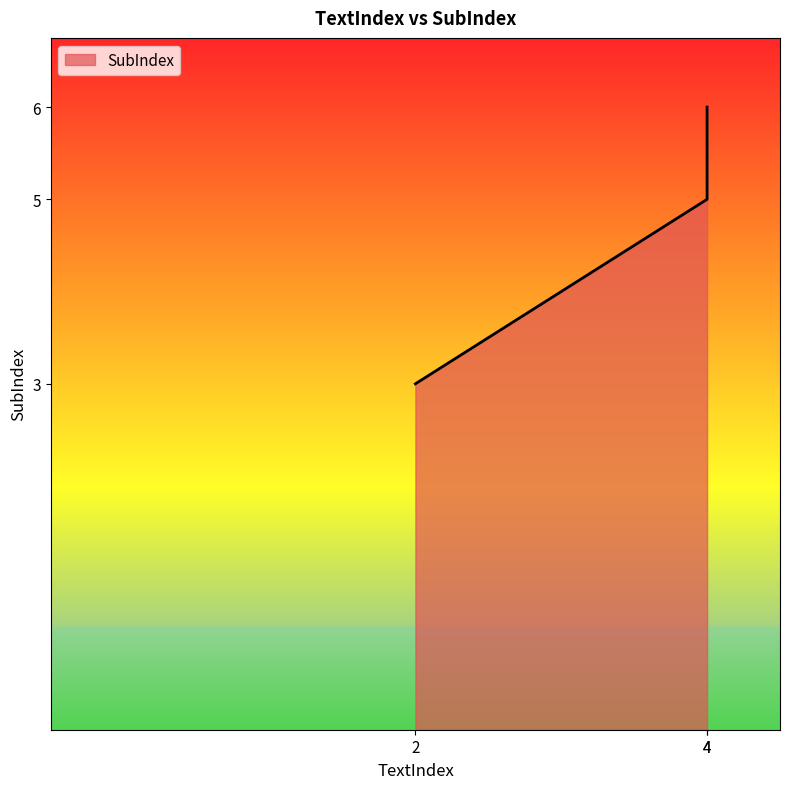

Is it true that the value at 4 is 14.2?

False